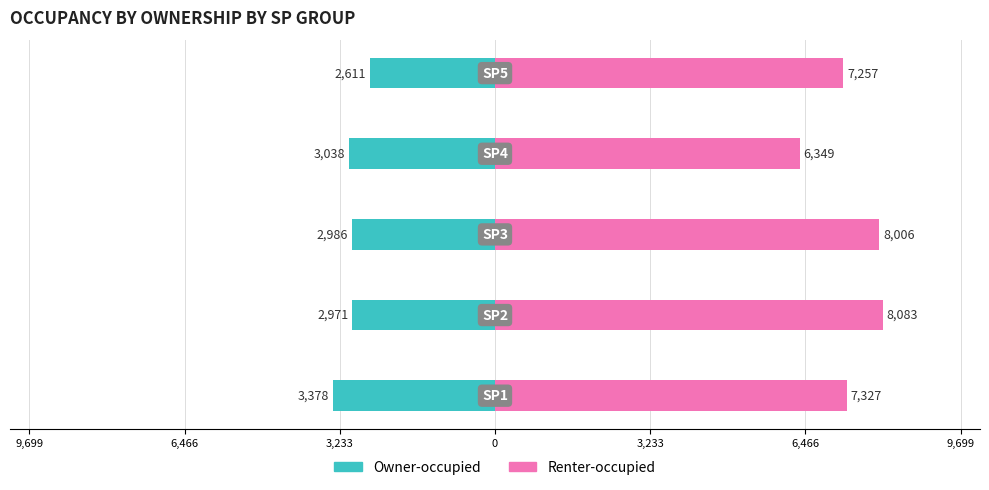

Rank the series at 3,233 from highest to lowest value.

Renter-occupied, Owner-occupied